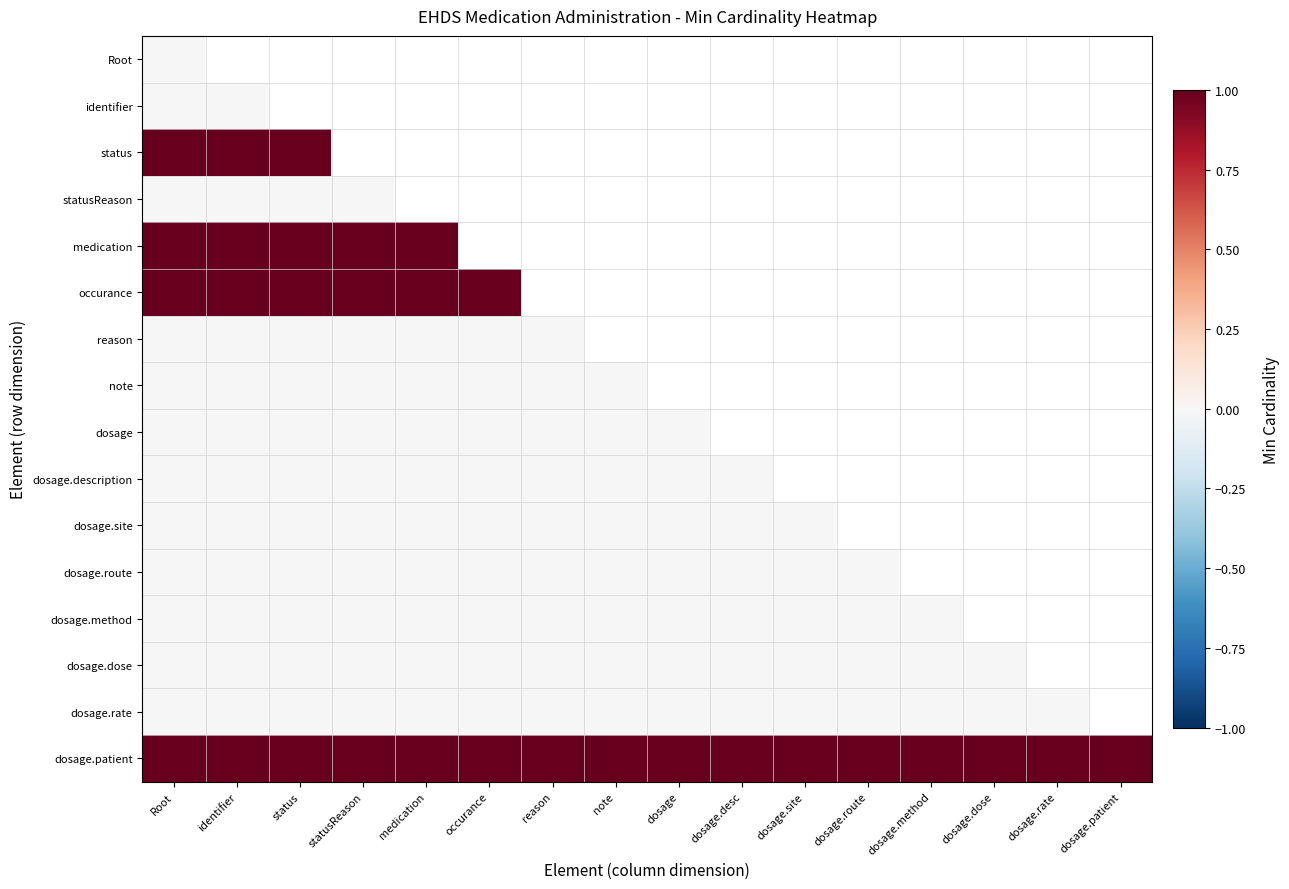

The medication series shows 0.3 at medication. True or false?

False